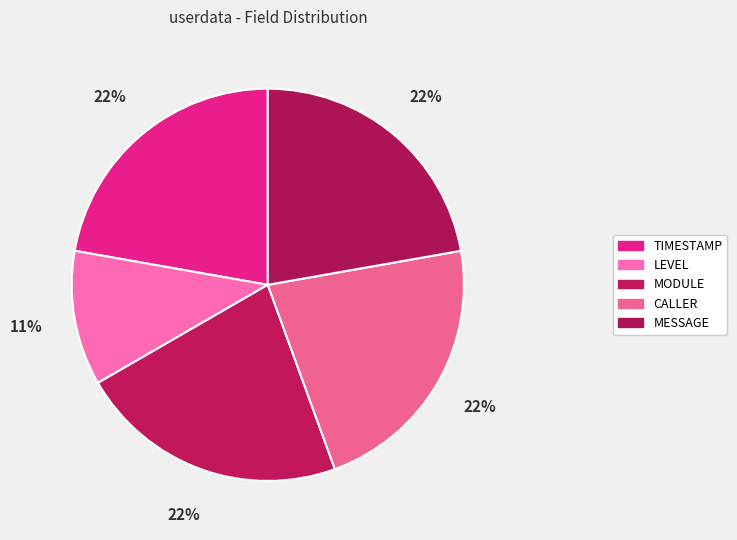

Rank the categories by value from highest to lowest.

TIMESTAMP, MODULE, CALLER, MESSAGE, LEVEL